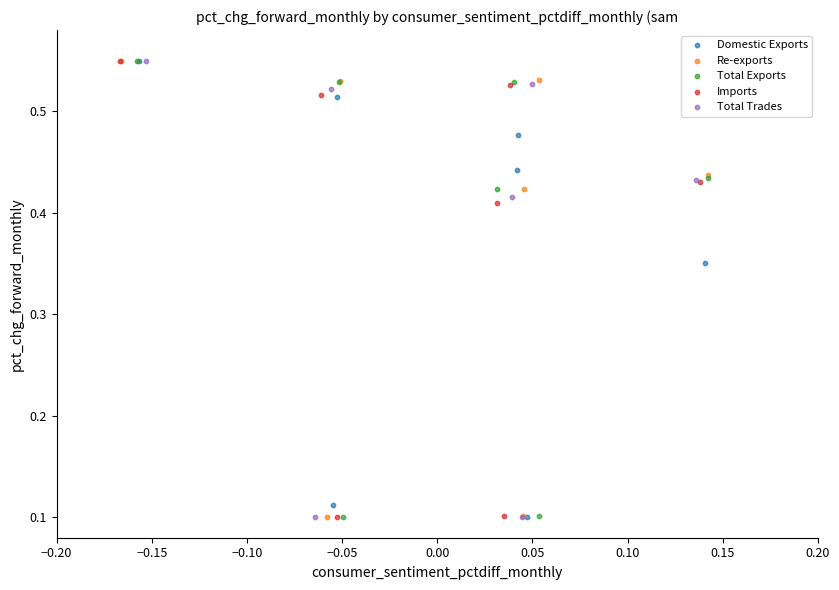

What are all the series names shown in the legend?

Domestic Exports, Re-exports, Total Exports, Imports, Total Trades